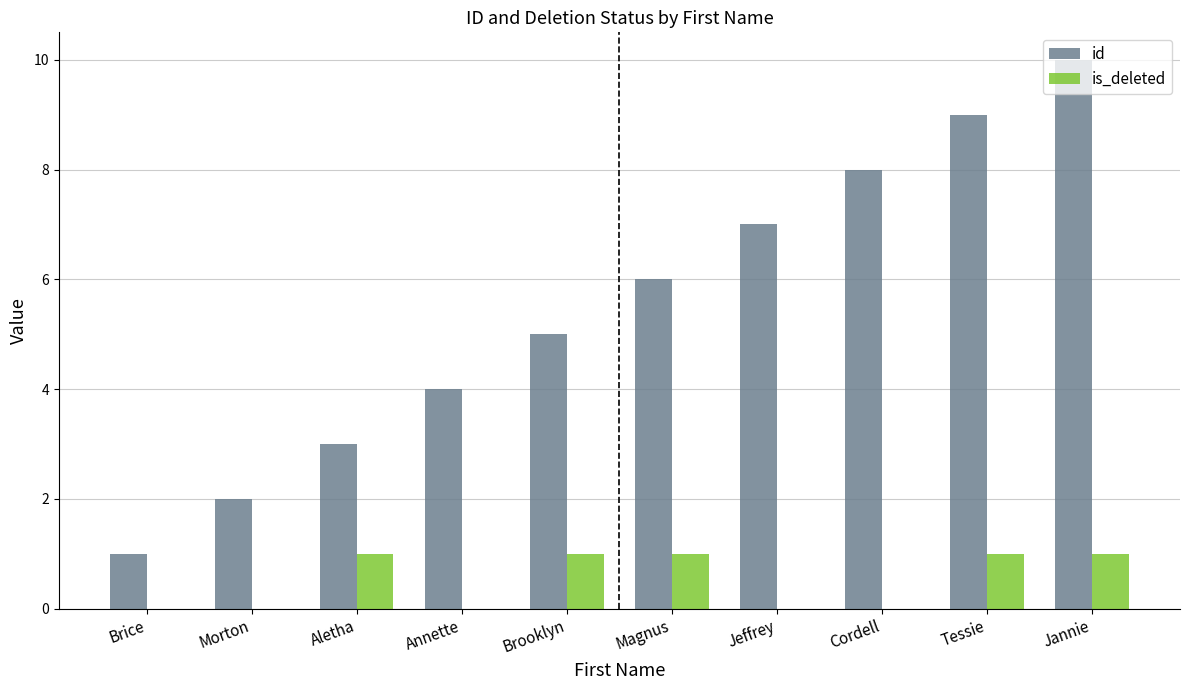

How many series are shown in this chart?

2